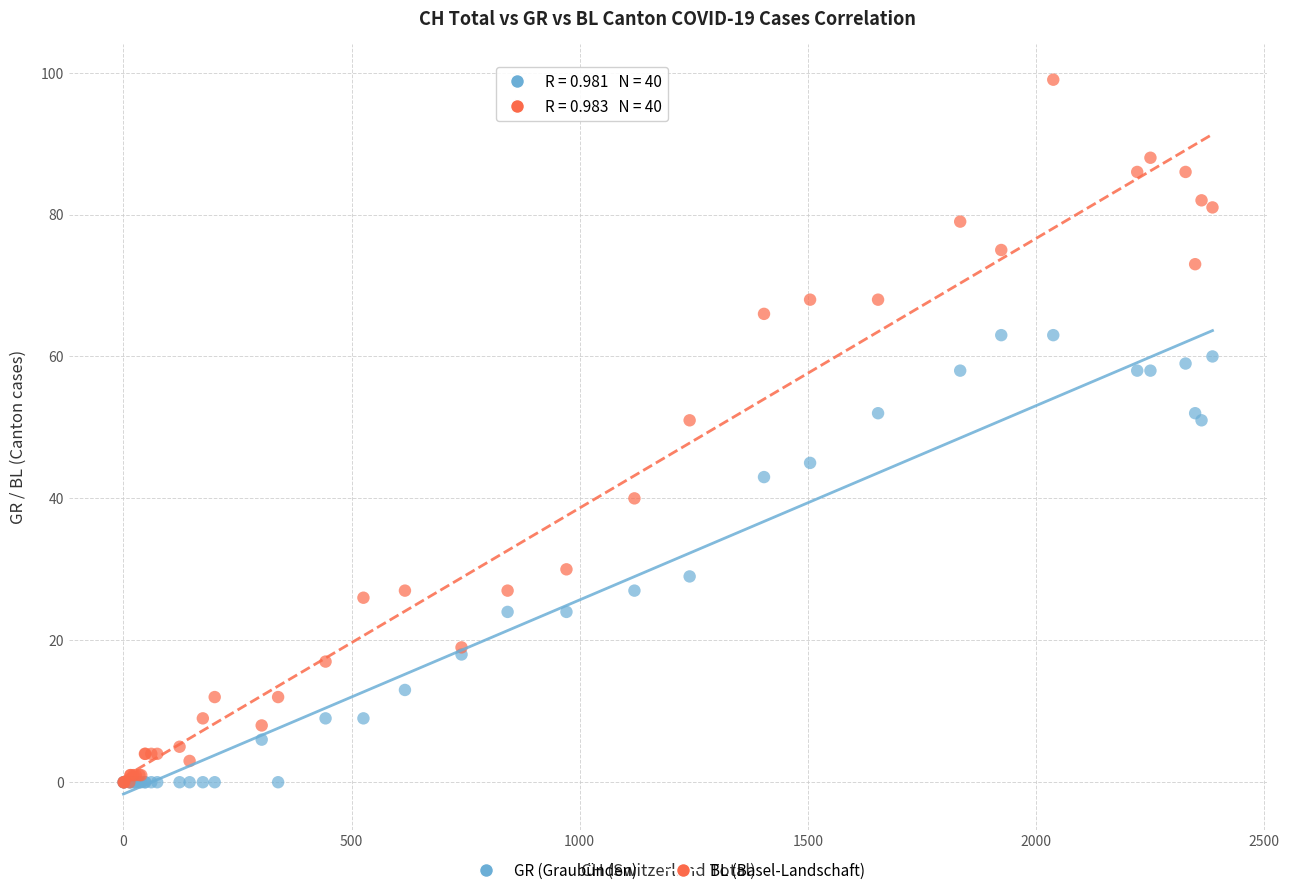

What are all the series names shown in the legend?

GR (Graubünden), BL (Basel-Landschaft)